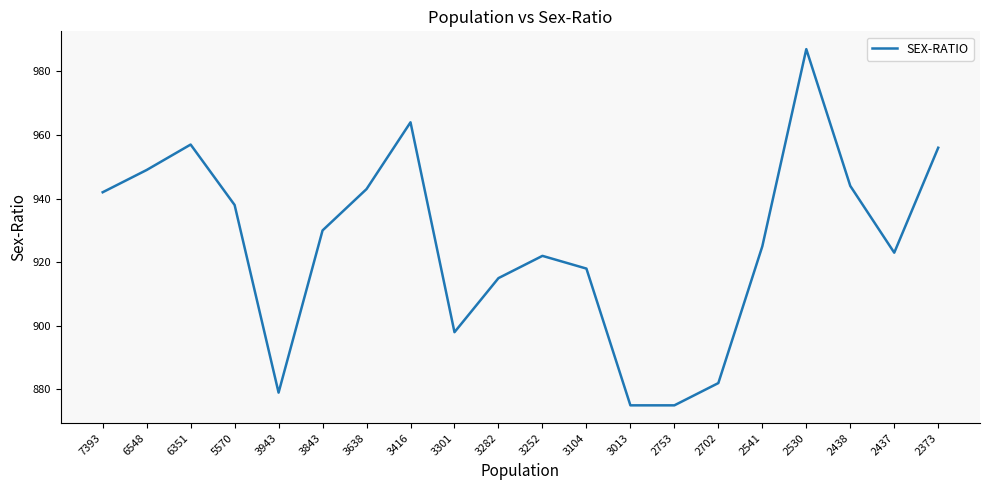

True or false: the data shows 1566 at 3943.

False